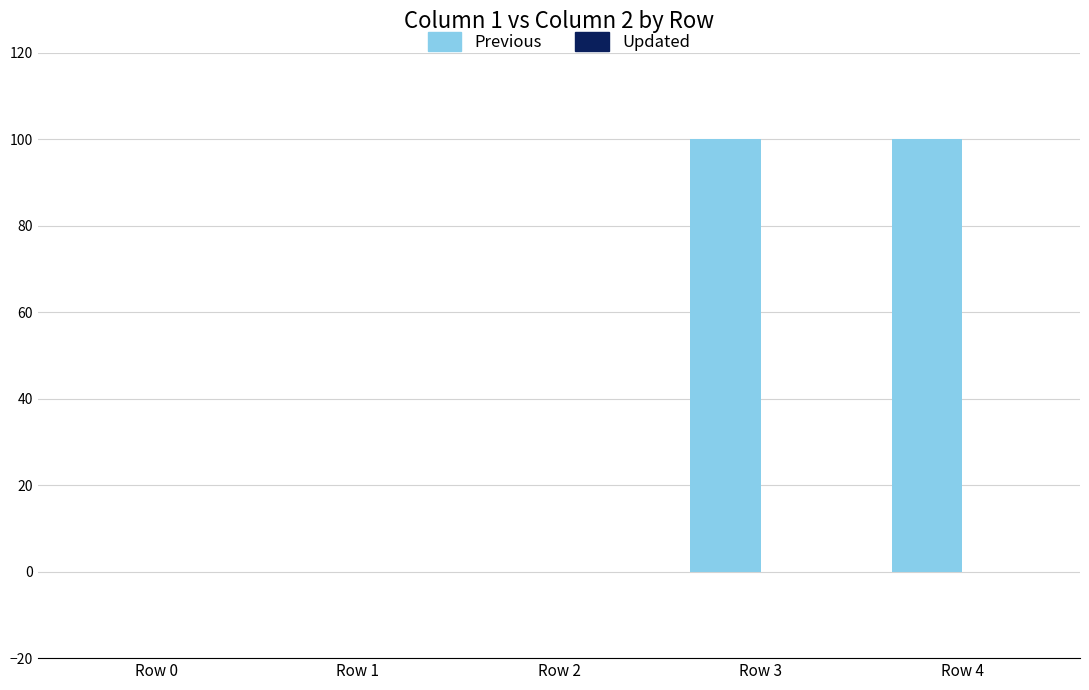

What is the sum of all values?

200